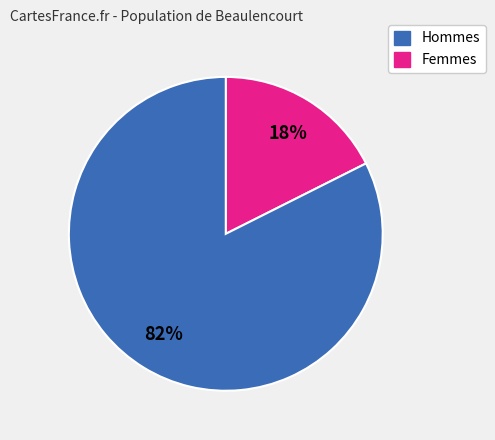

How many segments does this pie chart have?

2